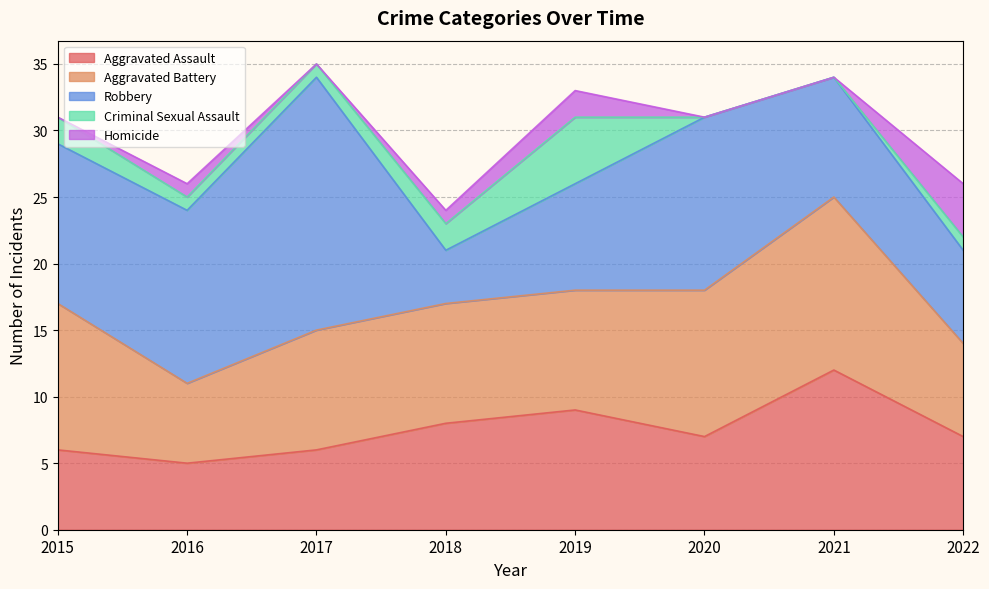

What is the maximum value shown in the chart?

19